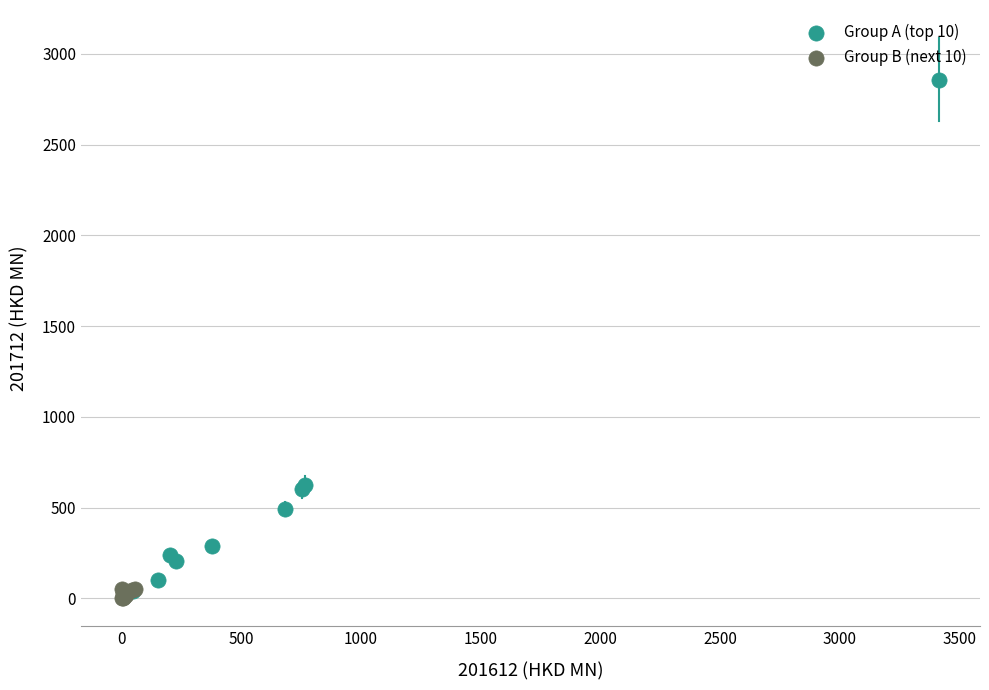

Which series has the largest Y range (max minus min)?

Group A (top 10)